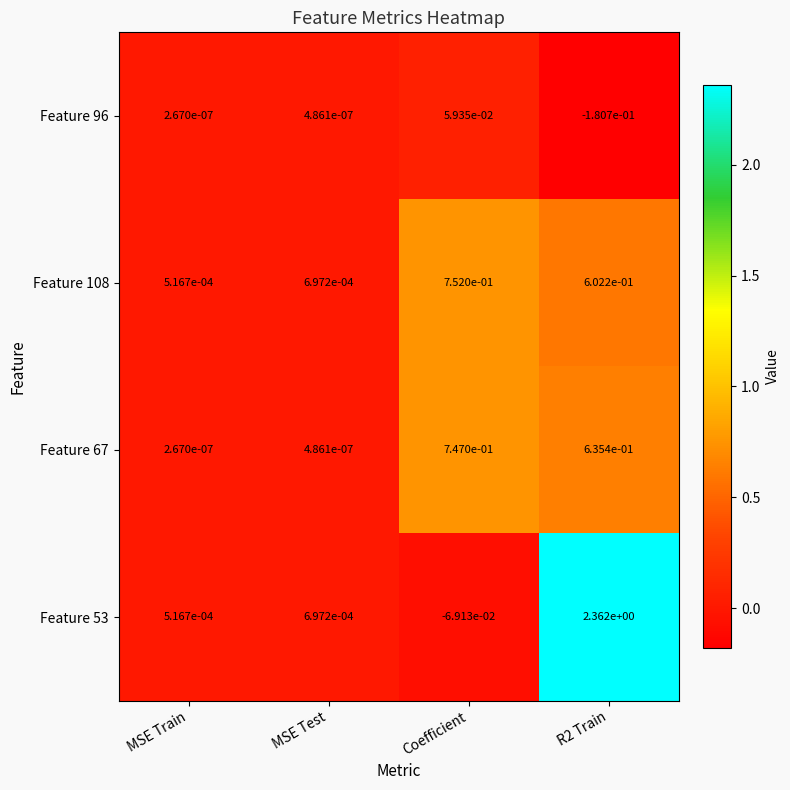

Is the value of Feature 67 at MSE Test greater than the value of Feature 96 at MSE Train?

Yes